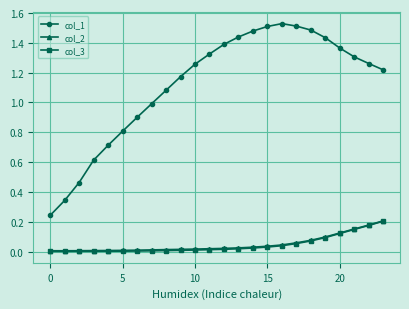

True or false: col_3 and col_2 cross at least once.

False